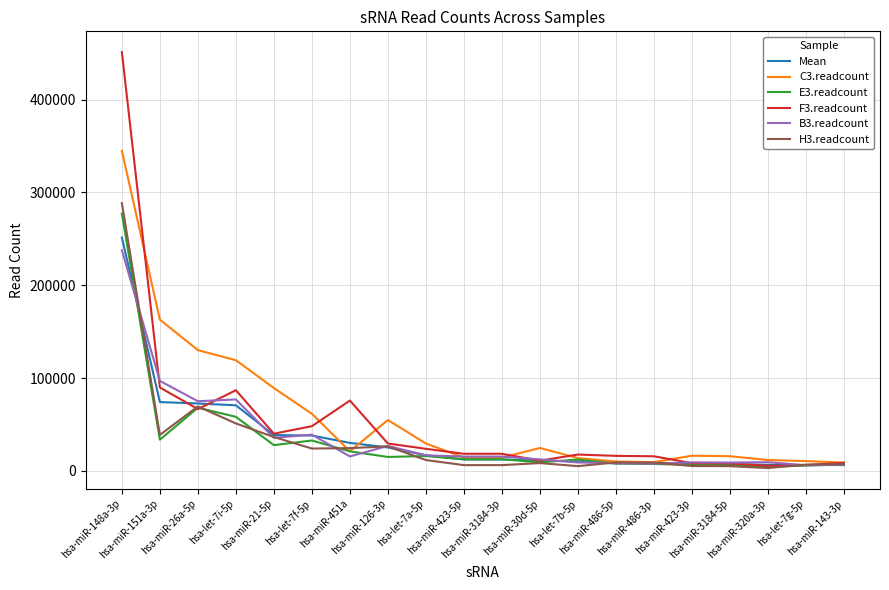

Rank the series by their maximum value, from lowest to highest.

B3.readcount, Mean, E3.readcount, H3.readcount, C3.readcount, F3.readcount